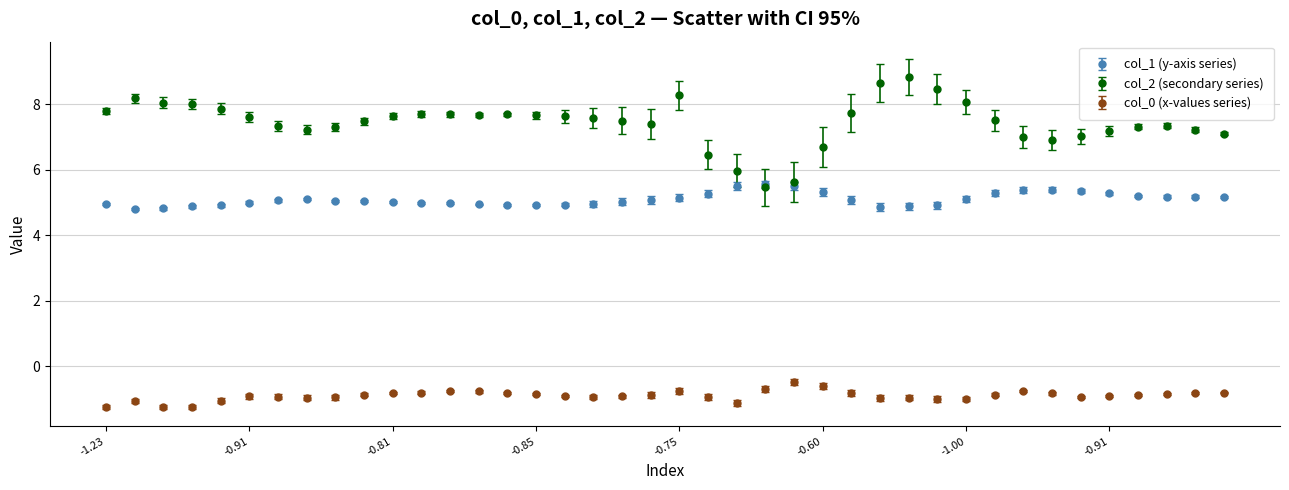

What are all the series names shown in the legend?

col_1 (y-axis series), col_2 (secondary series), col_0 (x-values series)